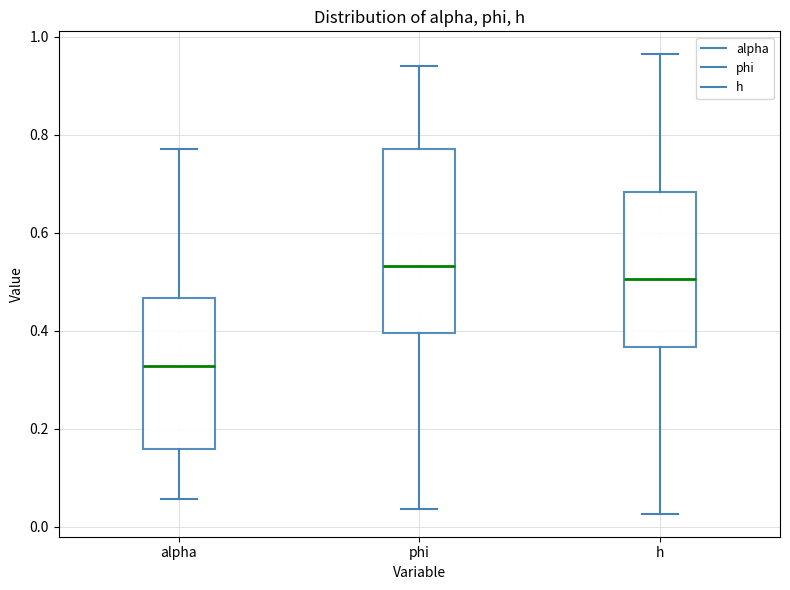

Where is the lower edge of the box for alpha on the y-axis? The values are not printed on the chart, so give them approximately, as read against the axis.

0.16